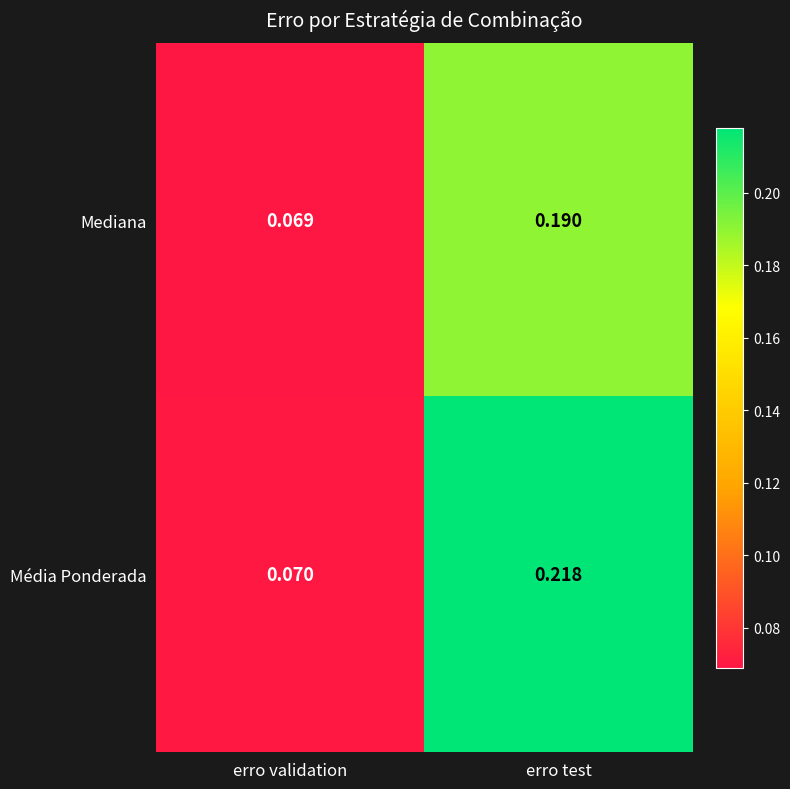

Where is Mediana nearest to the value 0?

erro validation